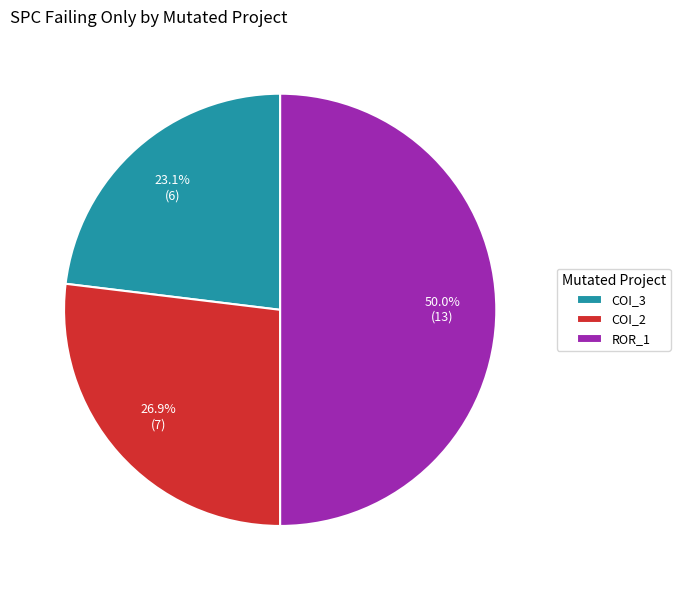

What percentage is NOT represented by ROR_1?

50.0%